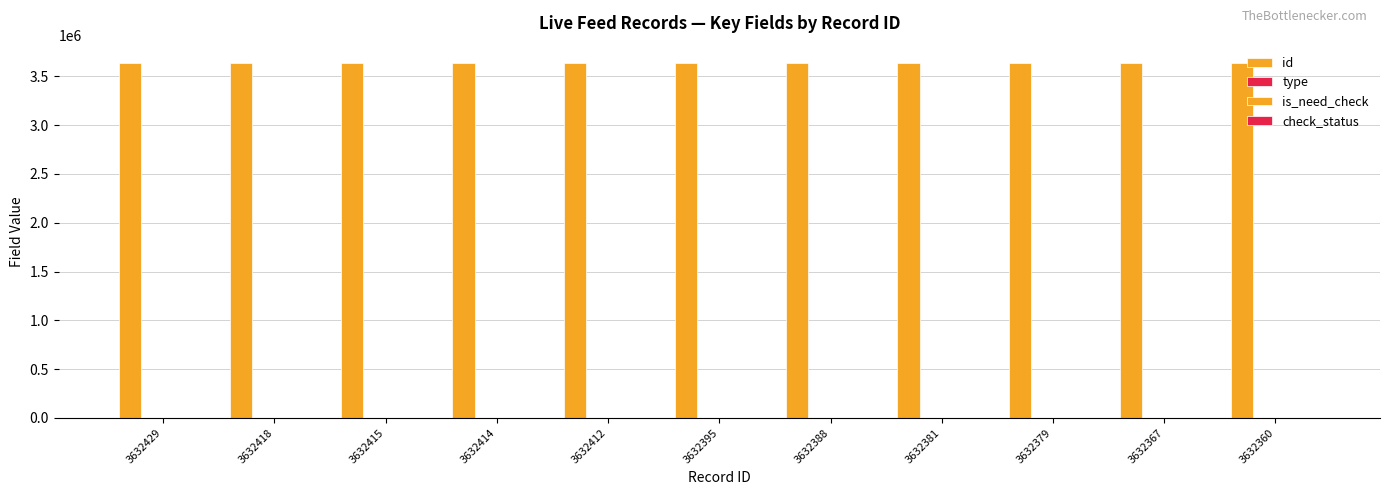

Are the bars horizontal?

No